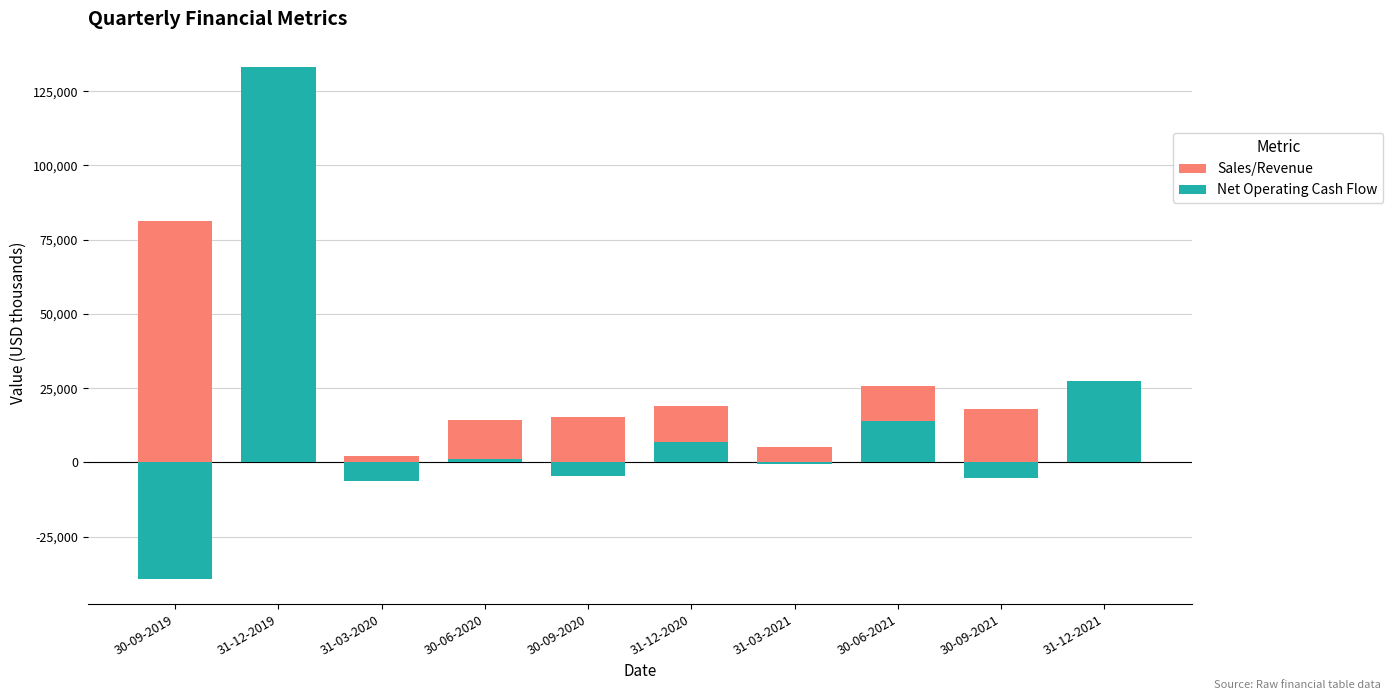

How many distinct data groups are displayed?

2